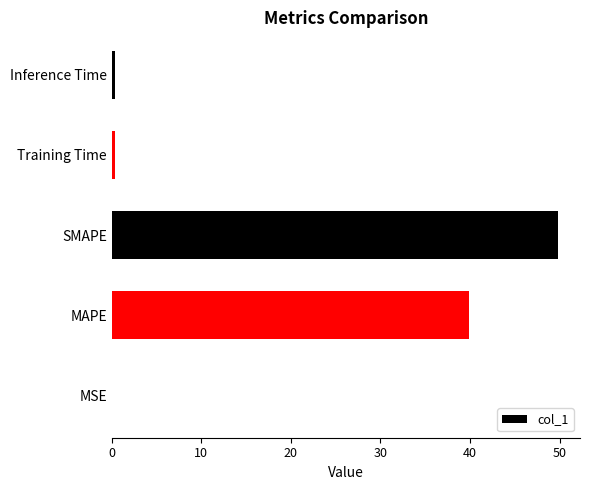

The value at SMAPE is 68.9. True or false?

False